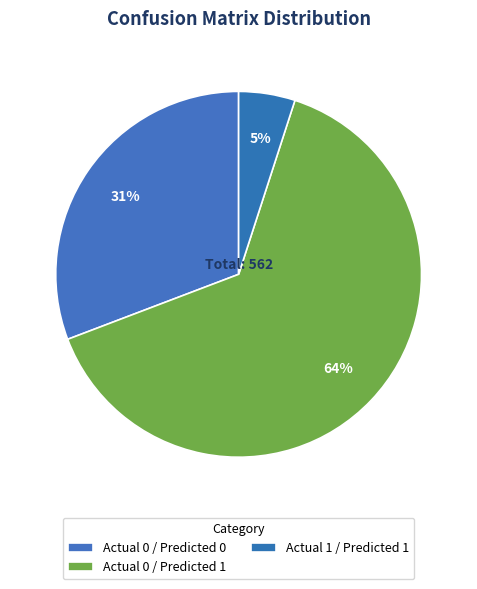

What is the largest slice in the pie chart?

Actual 0 / Predicted 1